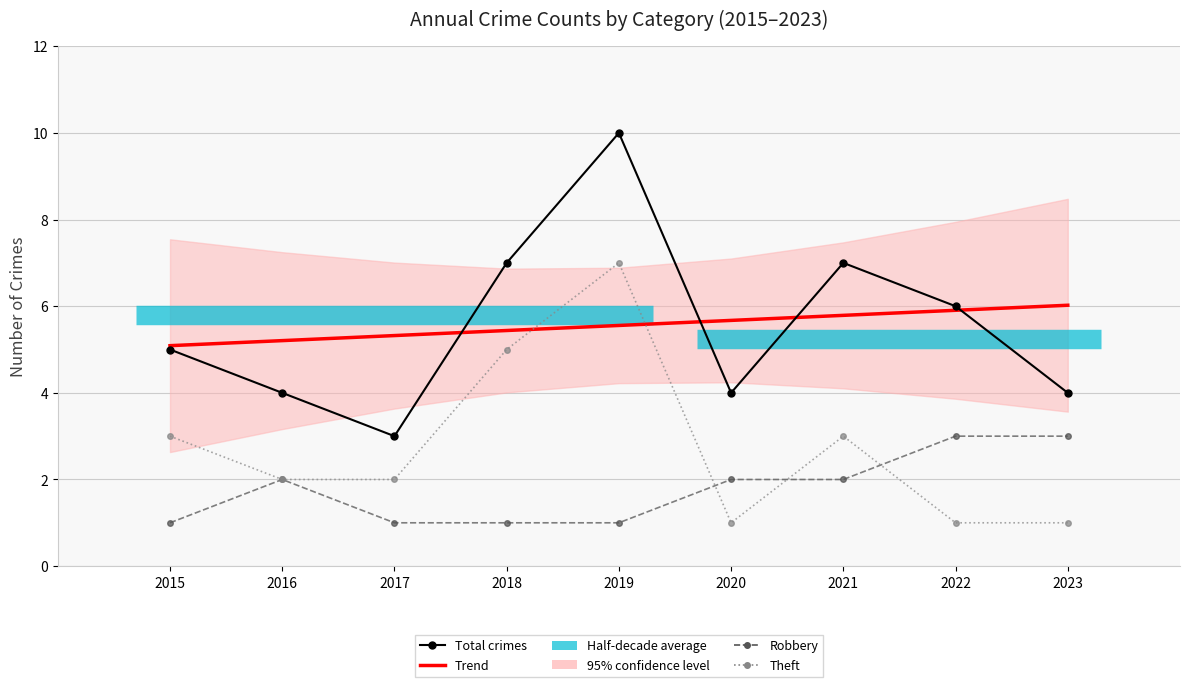

Is the value of Total crimes at 2020 greater than the value of Trend at 2017?

No